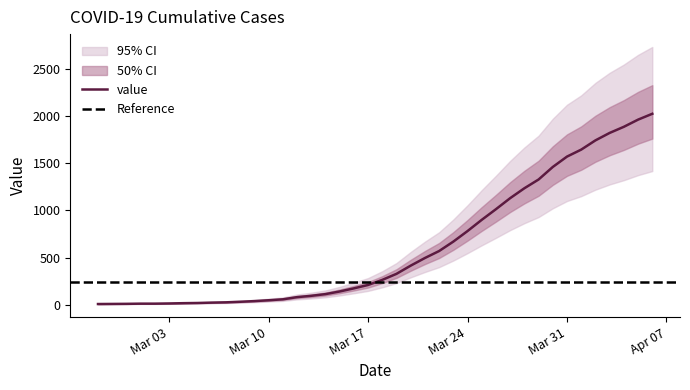

Is it true that the value at 2020-03-04 is 23?

False